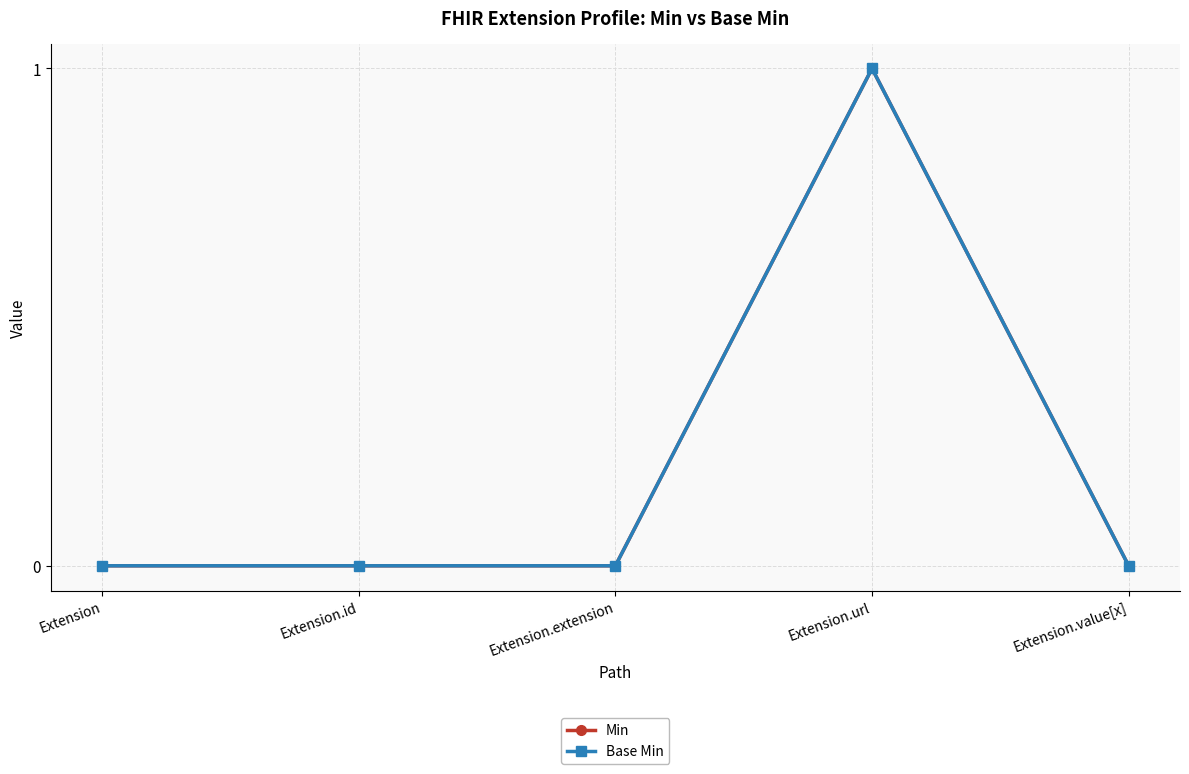

At which category does Min reach its first local peak?

Extension.url